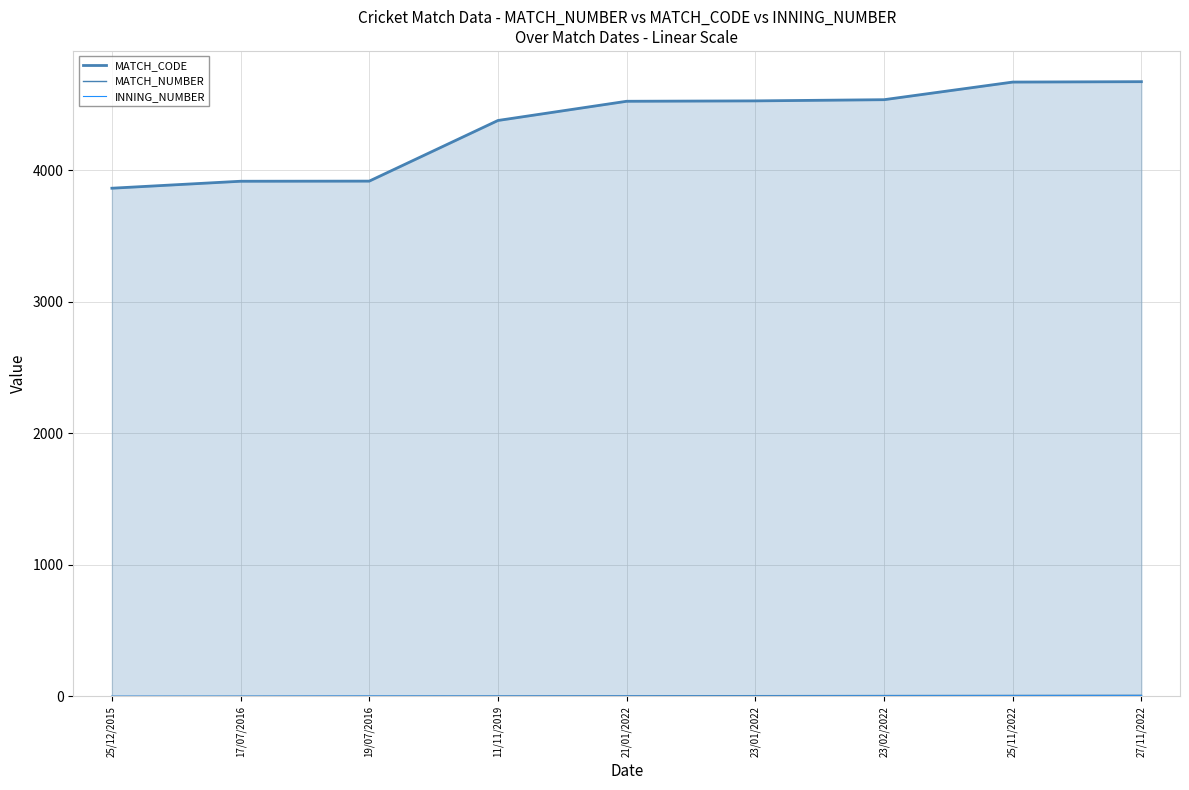

At which category is the sum across all series the highest?

27/11/2022